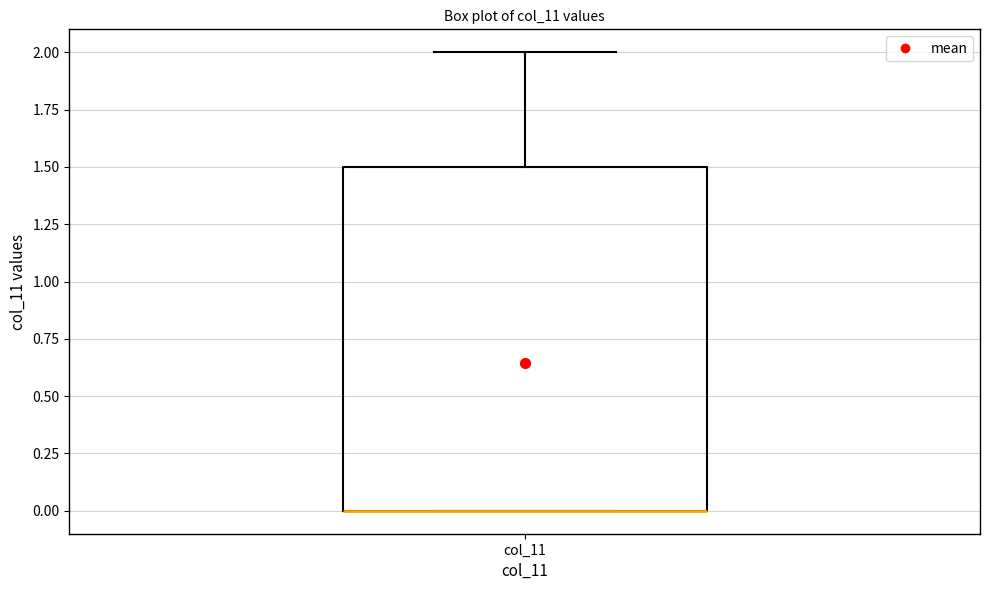

Where is the lower edge of the box for col_11 on the y-axis? The values are not printed on the chart, so give them approximately, as read against the axis.

0.0